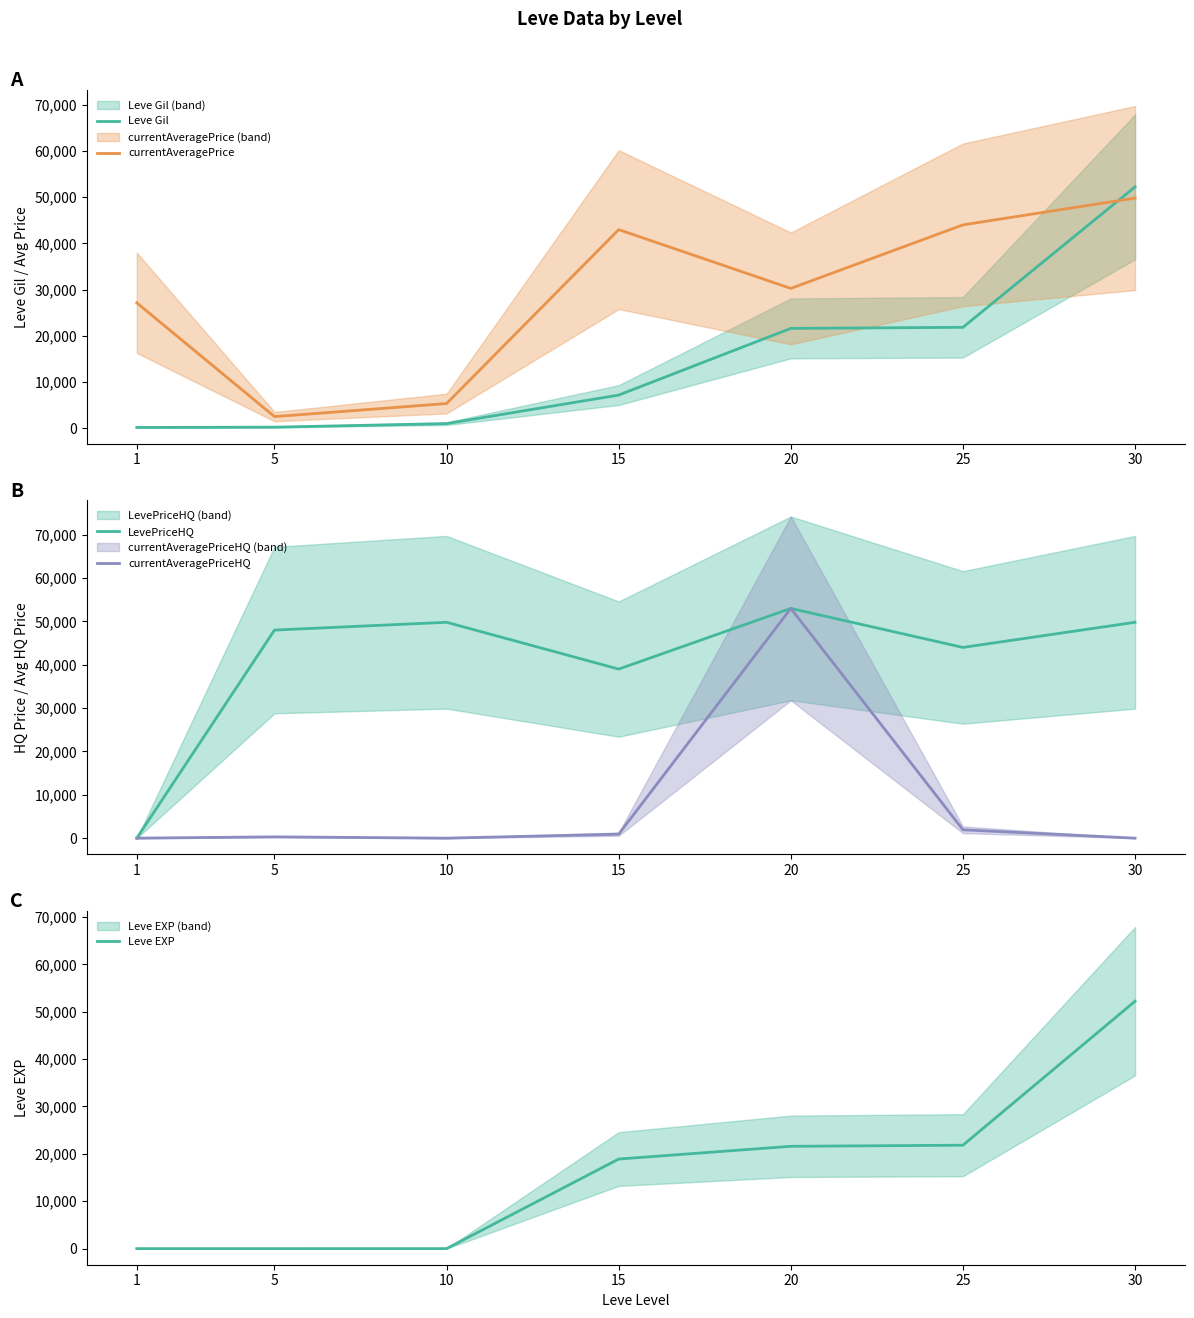

At which label is Leve Gil closest to 26190?

25